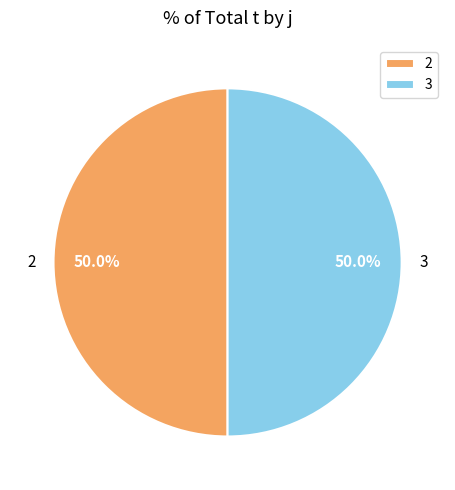

What portion of the pie excludes 2?

50.0%